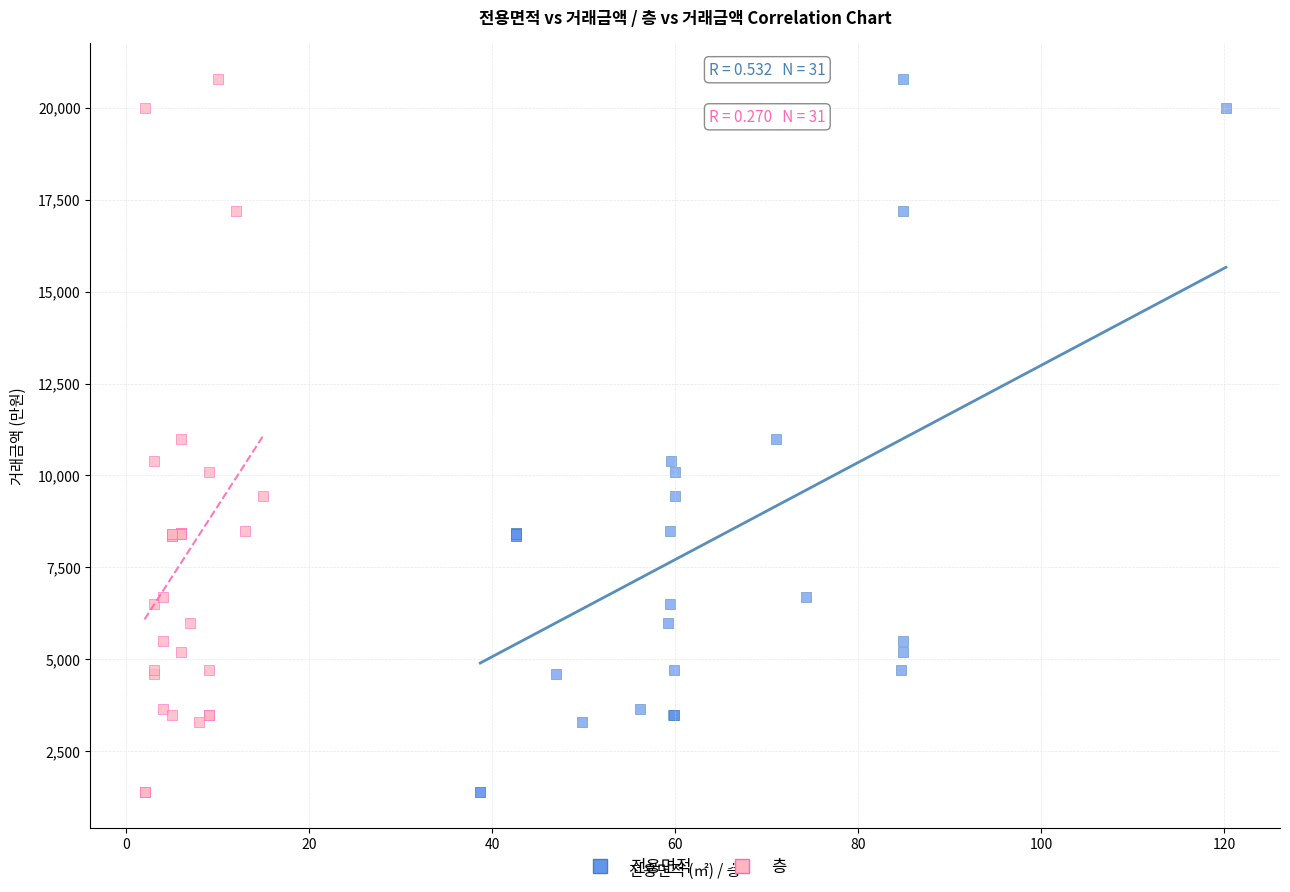

What are all the series names shown in the legend?

전용면적, 층